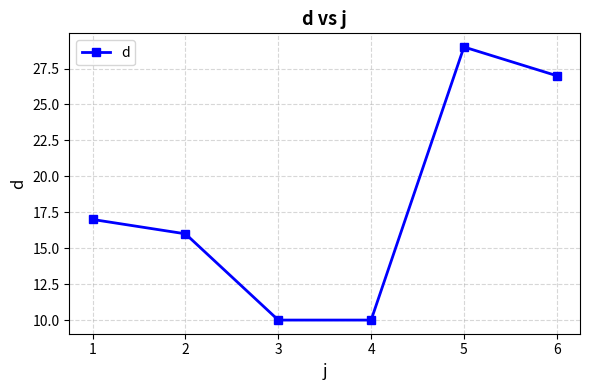

What is the value of the 2nd point from the left?

16